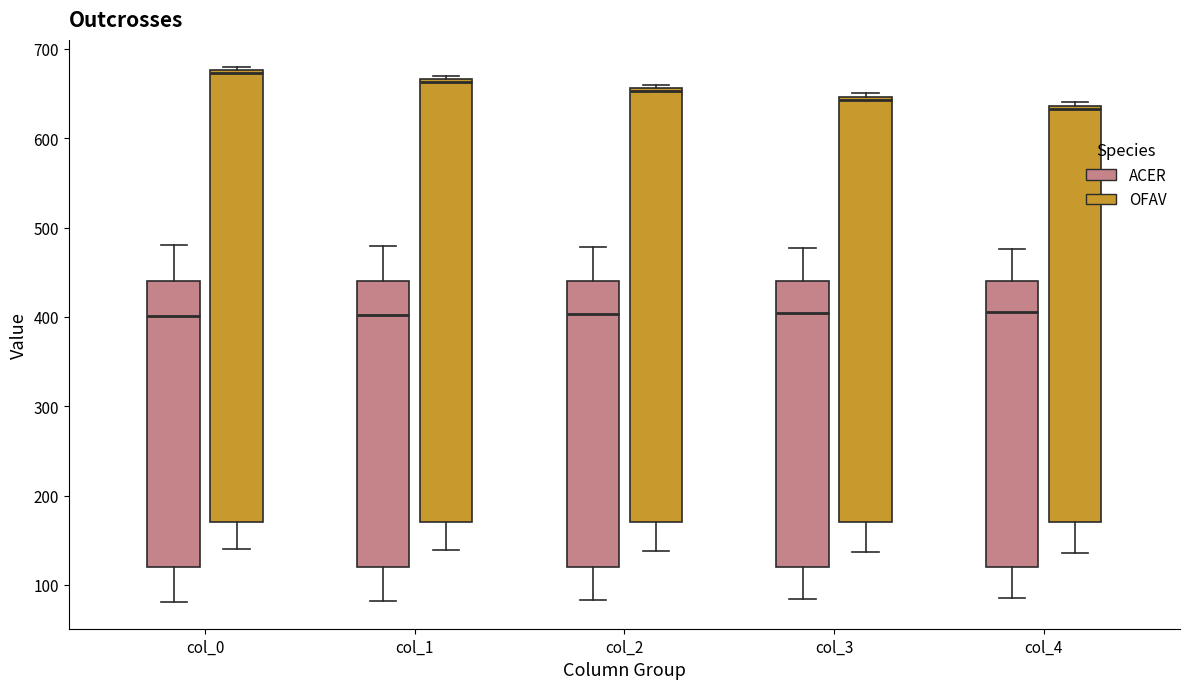

Reading left to right, read every box against the y-axis: the position of its median line, the range the box covers, and the ends of its whiskers. The values are not printed on the chart, so give them approximately, as read against the axis.

col_0 (ACER): median 400, box 120 to 440, whiskers 80 to 480
col_0 (OFAV): median 670, box 170 to 680, whiskers 140 to 680 (just above the box's upper edge)
col_1 (ACER): median 400, box 120 to 440, whiskers 80 to 480
col_1 (OFAV): median 660, box 170 to 670, whiskers 140 to 670 (just above the box's upper edge)
col_2 (ACER): median 400, box 120 to 440, whiskers 80 to 480
col_2 (OFAV): median 650, box 170 to 660, whiskers 140 to 660 (just above the box's upper edge)
col_3 (ACER): median 400, box 120 to 440, whiskers 80 to 480
col_3 (OFAV): median 640, box 170 to 650, whiskers 140 to 650 (just above the box's upper edge)
col_4 (ACER): median 410, box 120 to 440, whiskers 90 to 480
col_4 (OFAV): median 630, box 170 to 640, whiskers 140 to 640 (just above the box's upper edge)